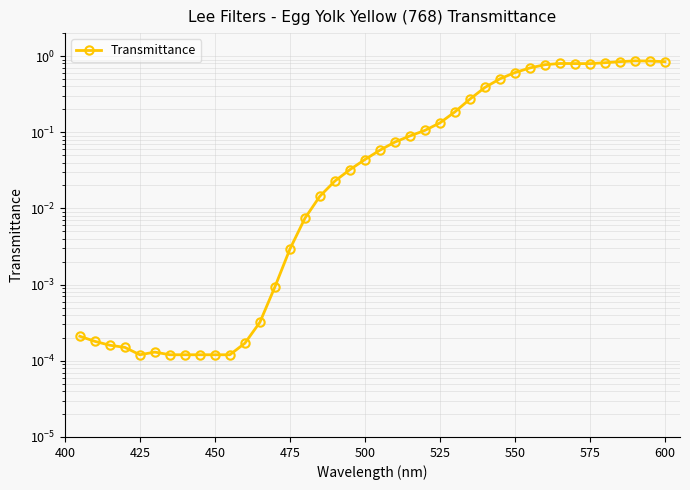

True or false: the data has more than 1 interior local peaks.

True